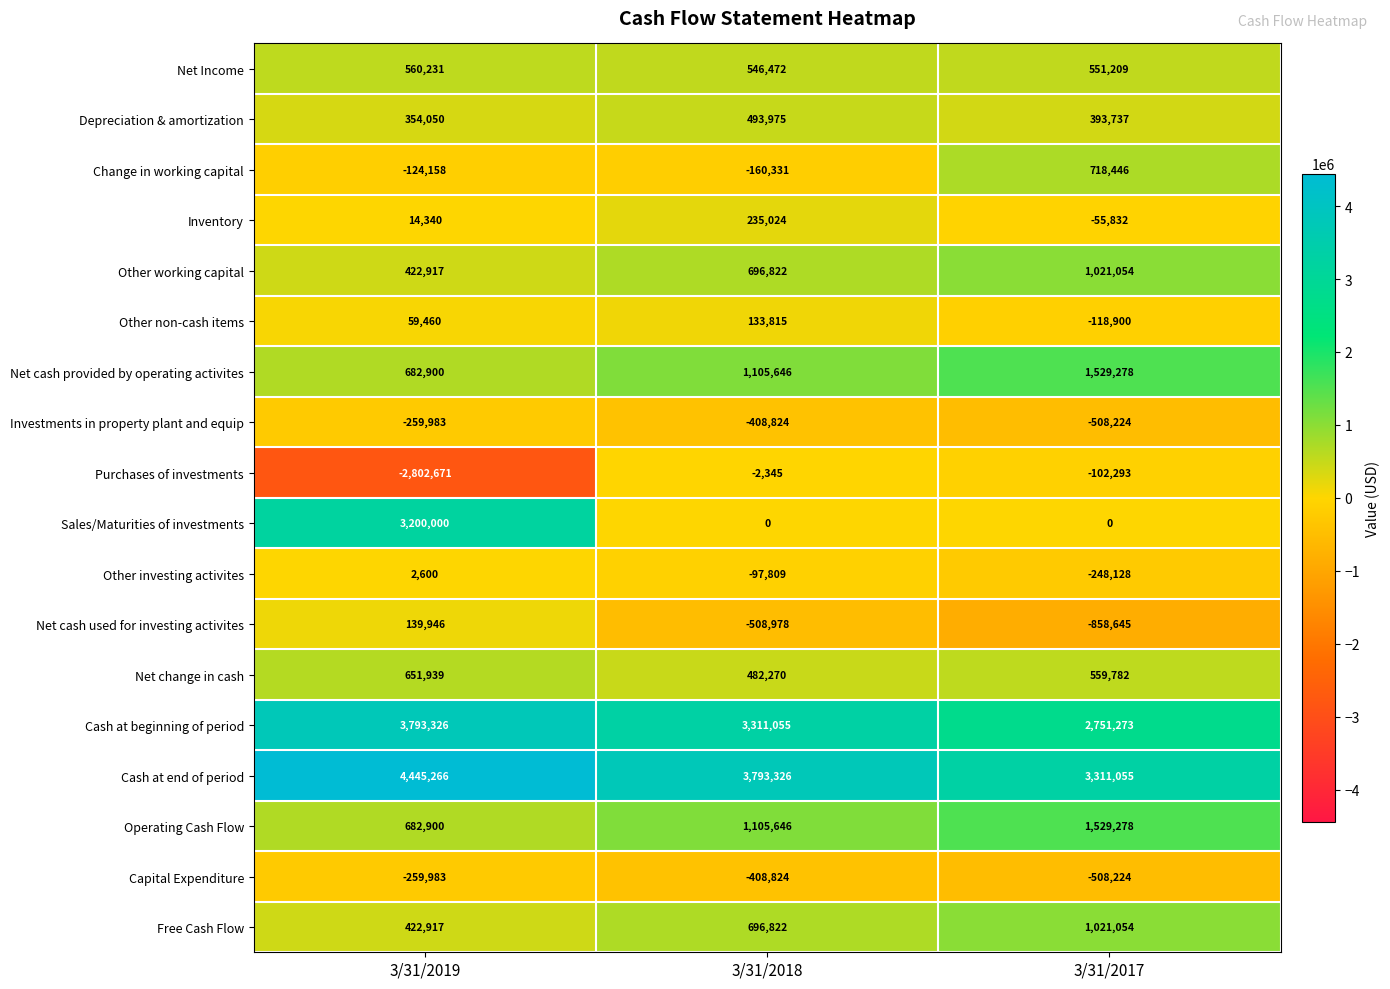

How many values in Other investing activites are below zero?

2